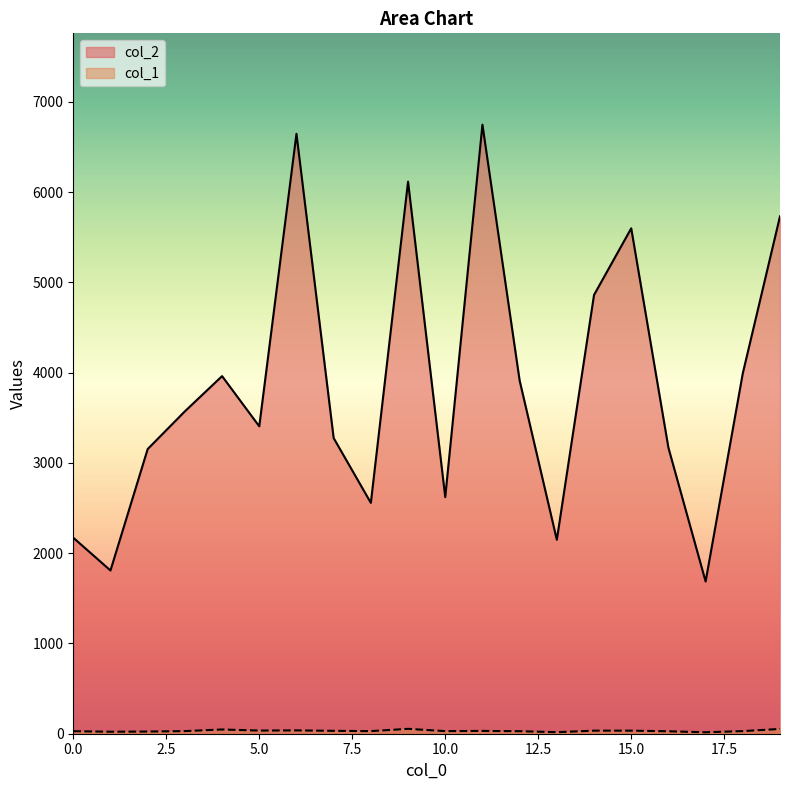

Where is col_2 nearest to the value 4216?

18